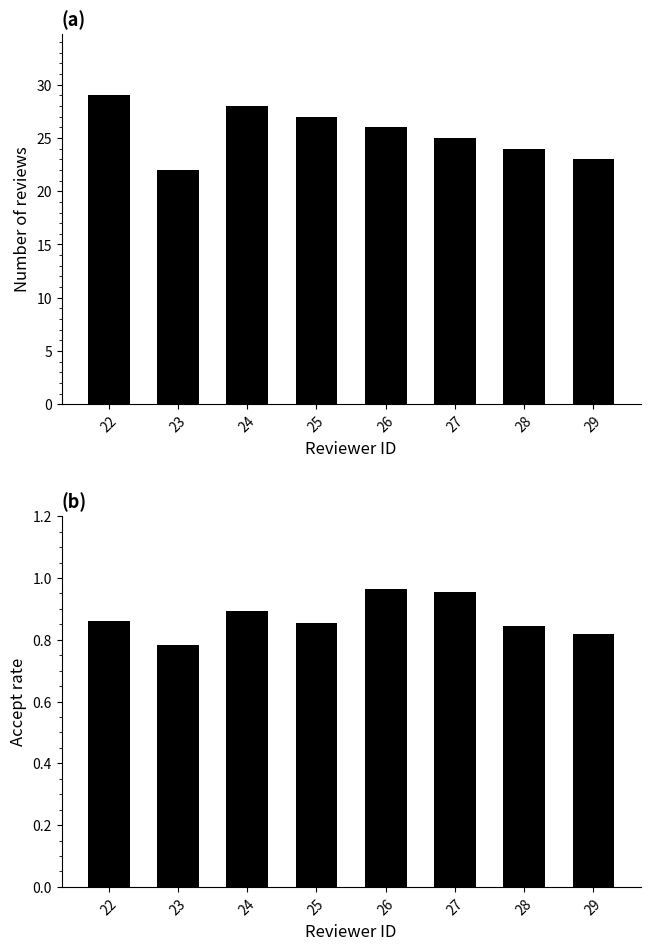

What are all the series names shown in the legend?

count, accept_rate